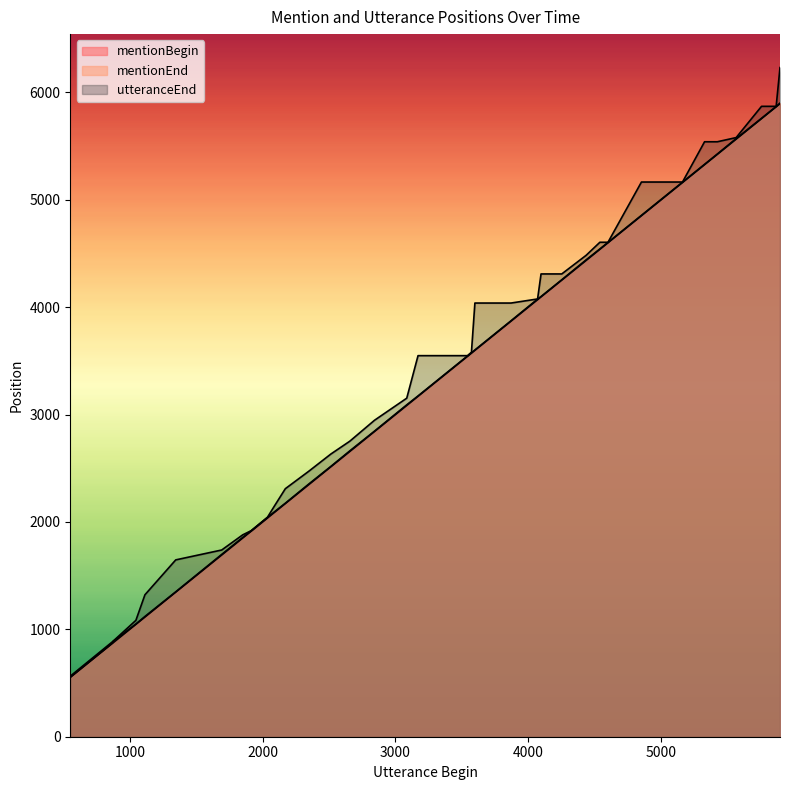

True or false: mentionEnd and mentionBegin intersect in this chart.

False